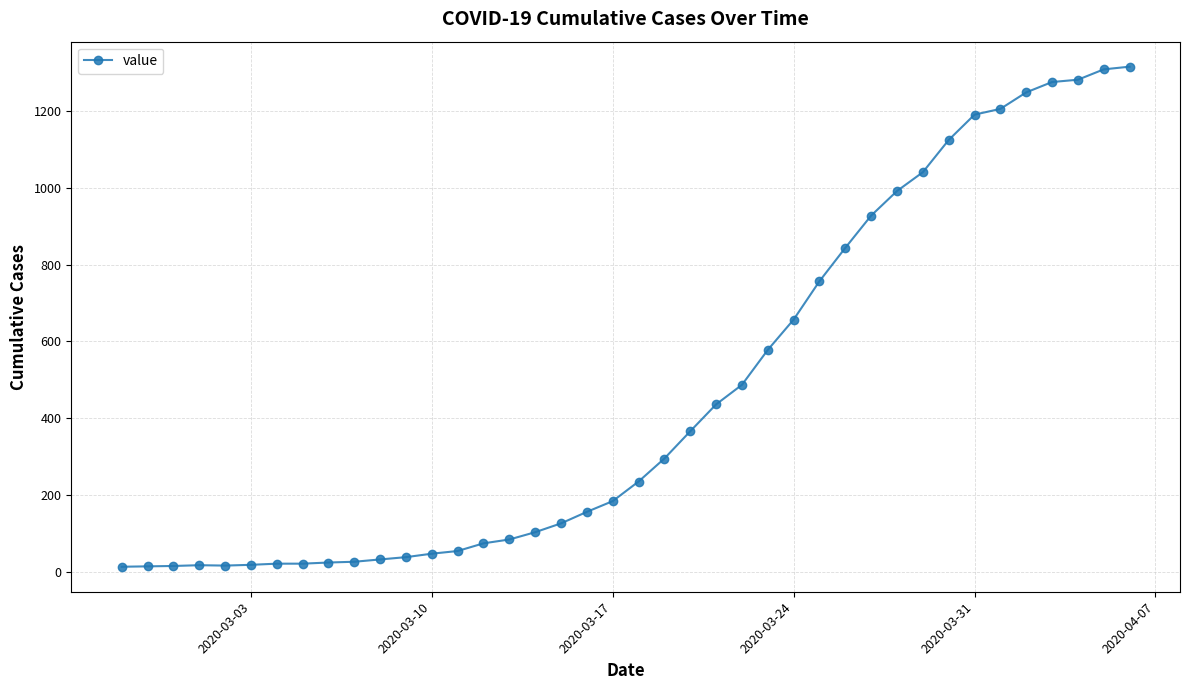

What is the greatest value displayed?

1316